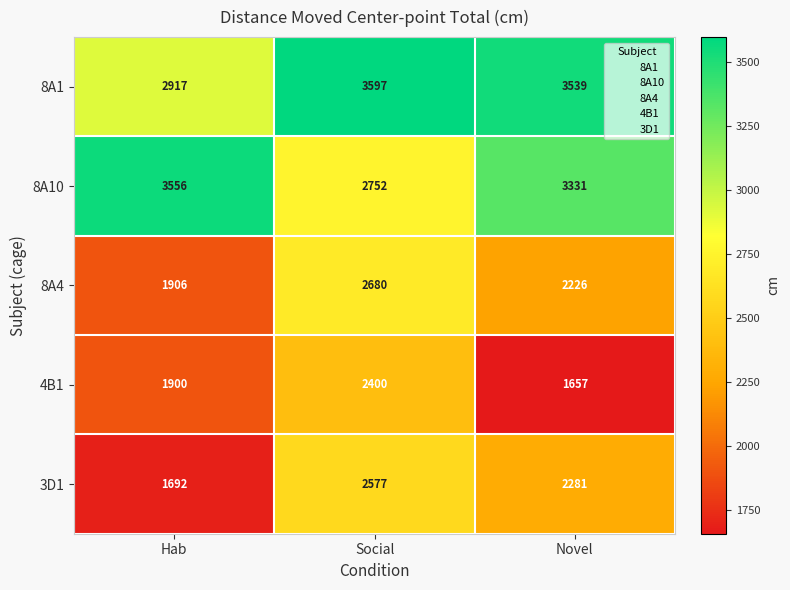

What is the total value across all series at Social?

14006